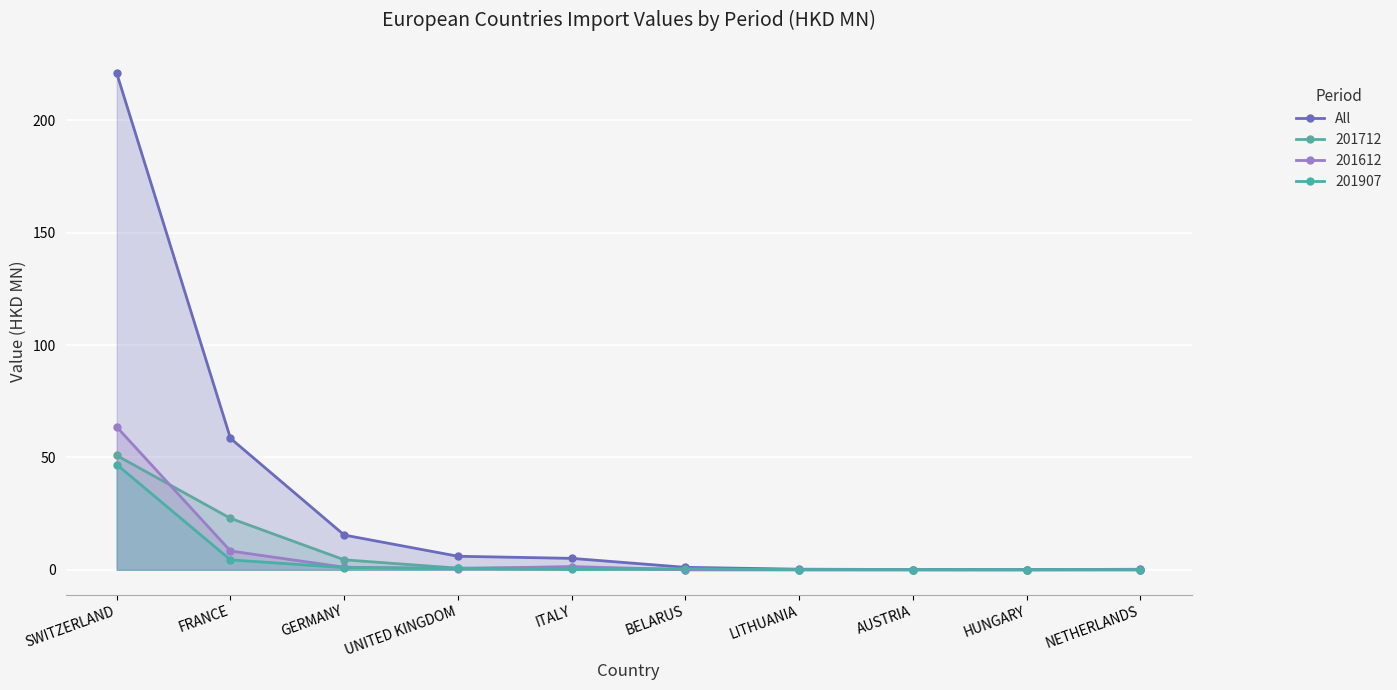

Reading left to right, transcribe all the data shown in this chart.

SWITZERLAND=220.9	FRANCE=58.5	GERMANY=15.5	UNITED KINGDOM=6.0	ITALY=5.1	BELARUS=1.1	LITHUANIA=0.3	AUSTRIA=0.1	HUNGARY=0.1	NETHERLANDS=0.2